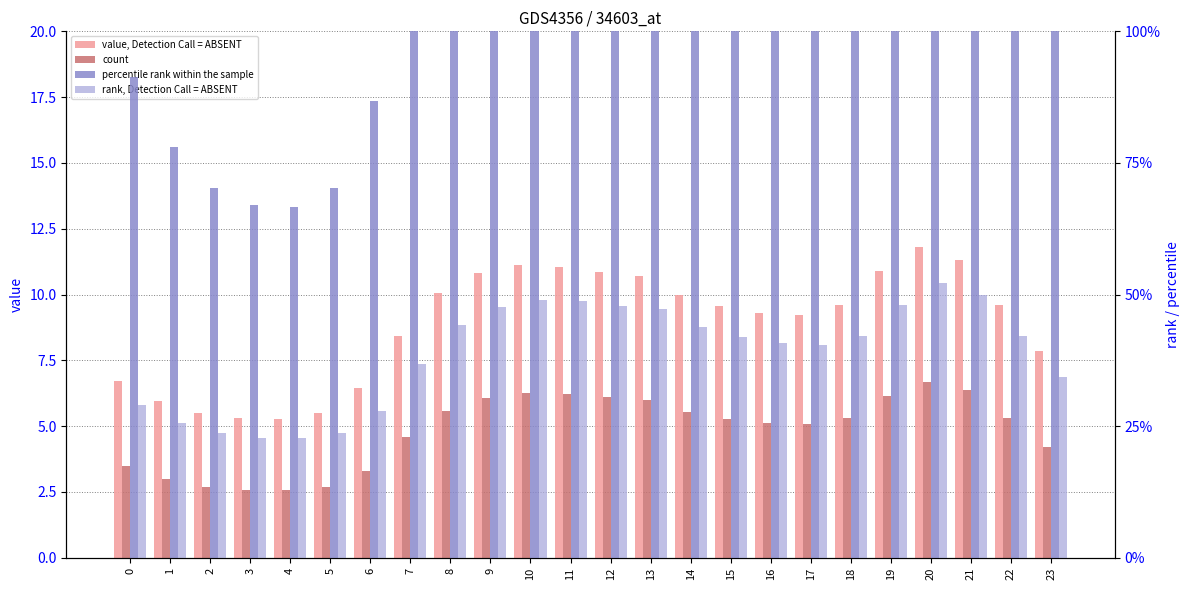

Reading left to right, extract all data points from this chart.

value, Detection Call = ABSENT: 6.7	5.9	5.5	5.3	5.3	5.5	6.4	8.4	10.0	10.8	11.1	11.1	10.8	10.7	10.0	9.6	9.3	9.2	9.6	10.9	11.8	11.3	9.6	7.9
count: 3.5	3.0	2.7	2.6	2.6	2.7	3.3	4.6	5.6	6.1	6.3	6.2	6.1	6.0	5.6	5.3	5.1	5.1	5.3	6.1	6.7	6.4	5.3	4.2
percentile rank within the sample: 0.9	0.8	0.7	0.7	0.7	0.7	0.9	1.2	1.5	1.6	1.7	1.7	1.6	1.6	1.5	1.4	1.4	1.4	1.4	1.6	1.8	1.7	1.4	1.1
rank, Detection Call = ABSENT: 0.3	0.3	0.2	0.2	0.2	0.2	0.3	0.4	0.4	0.5	0.5	0.5	0.5	0.5	0.4	0.4	0.4	0.4	0.4	0.5	0.5	0.5	0.4	0.3